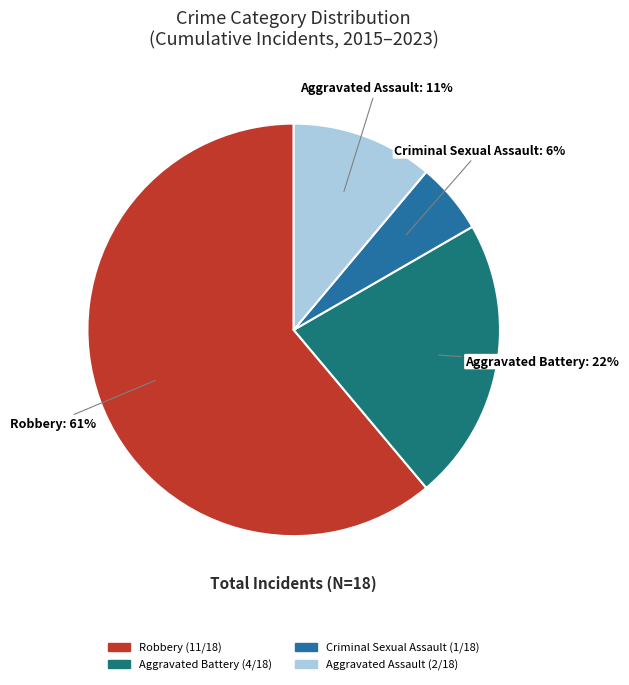

Do Criminal Sexual Assault and Robbery together represent more than half of the pie?

Yes